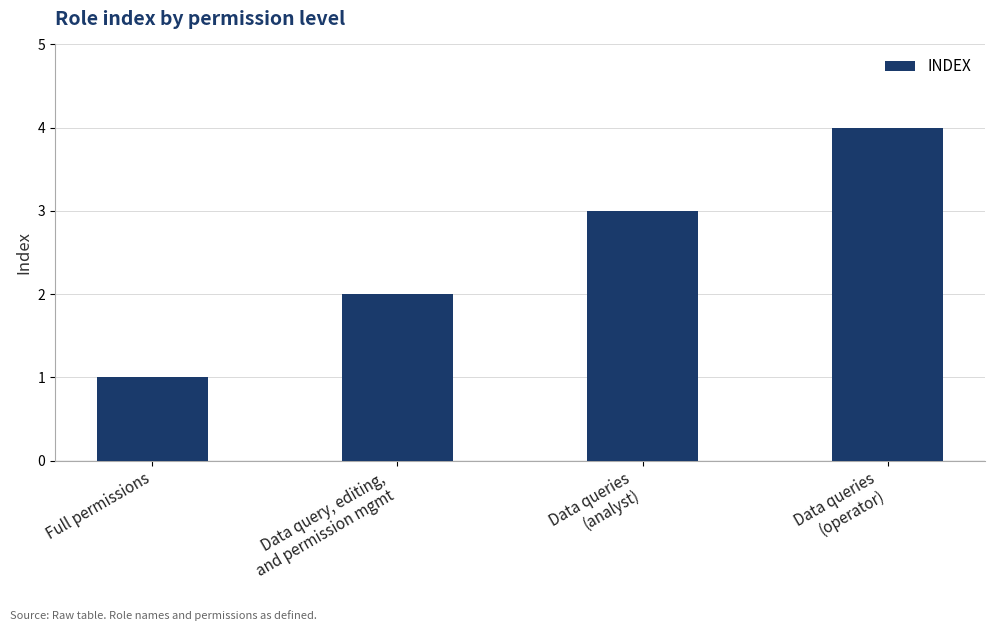

Reading left to right, list all the values displayed in this chart.

1	2	3	4